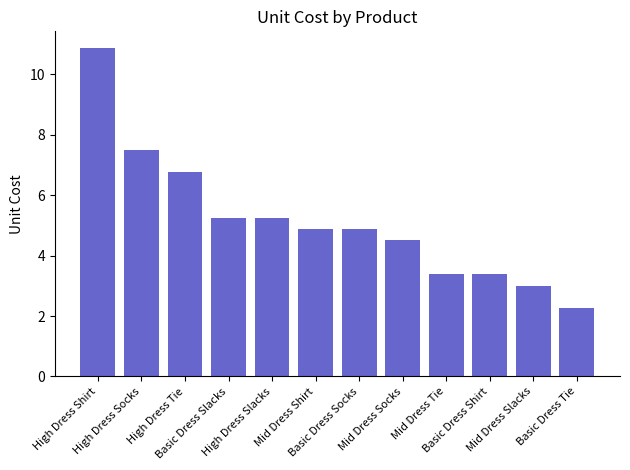

What is the maximum value shown in the chart?

10.9